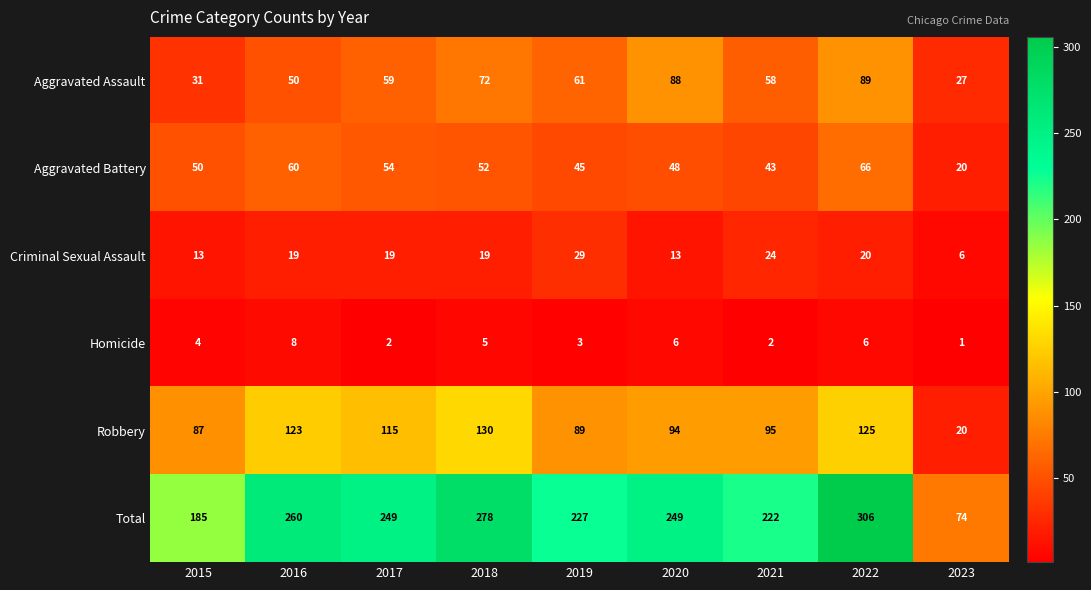

The value of Aggravated Battery at 2019 is 28. True or false?

False